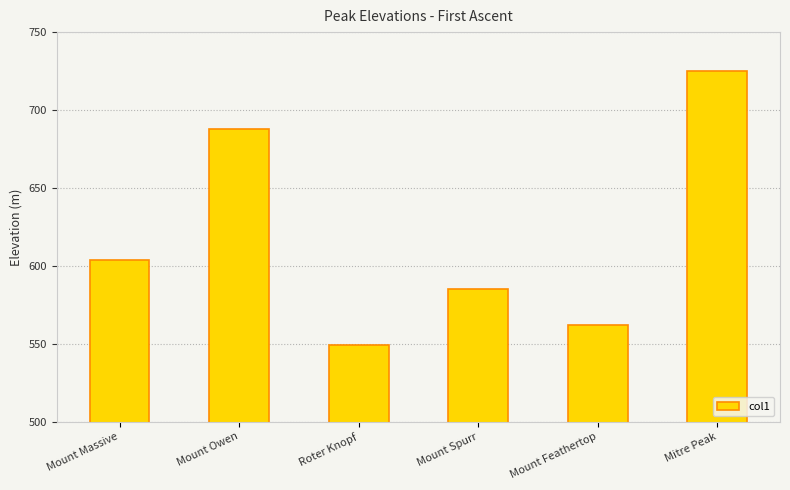

What is the sum of the values at Mount Feathertop and Mount Owen?

1250